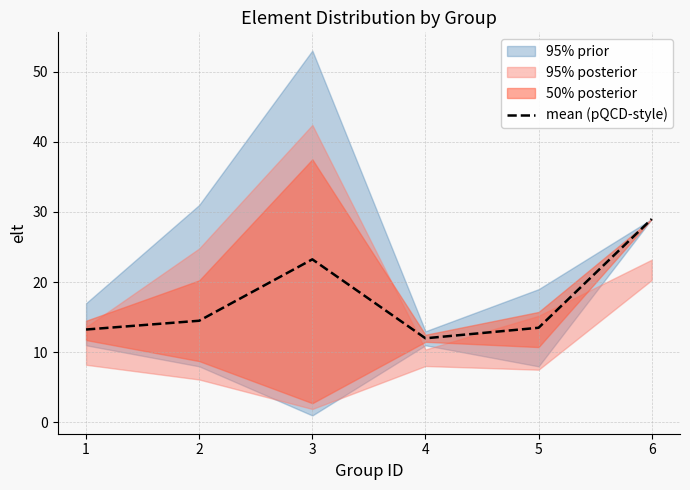

List the labels in order of value, smallest first.

4, 1, 5, 2, 3, 6